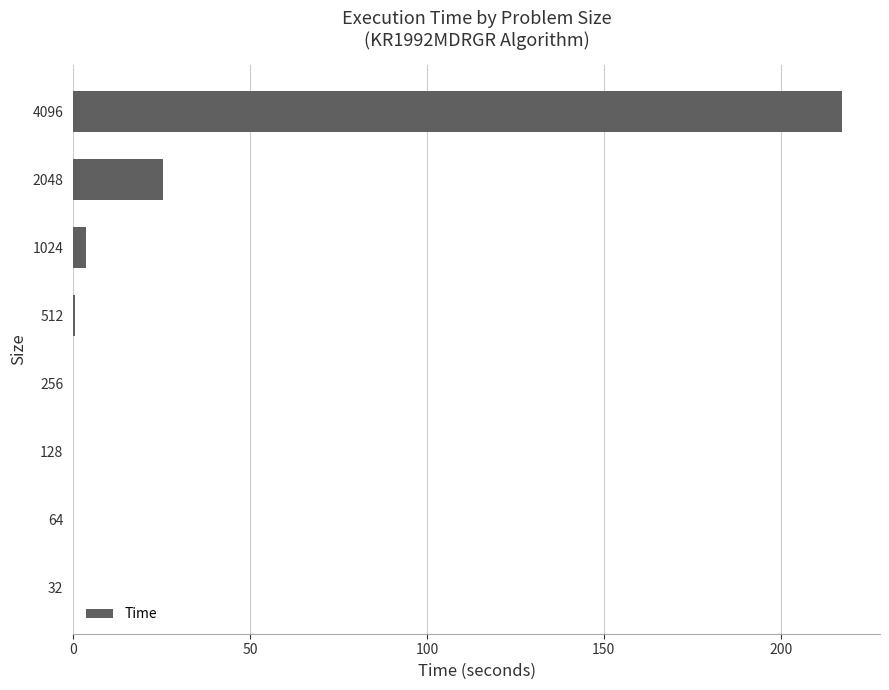

The chart shows a value of 0.0 at 128. True or false?

True